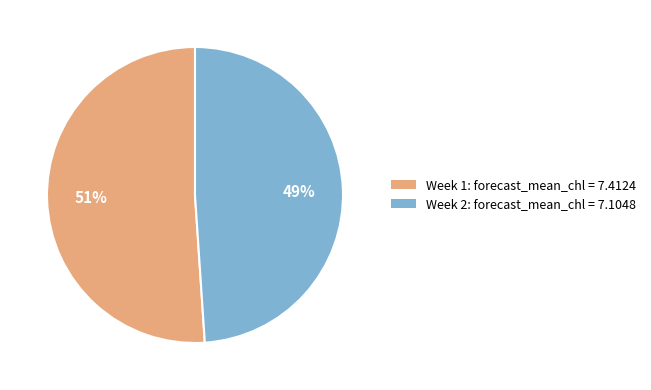

Is it true that Week 1: forecast_mean_chl = 7.4124 is 51% of the pie?

True